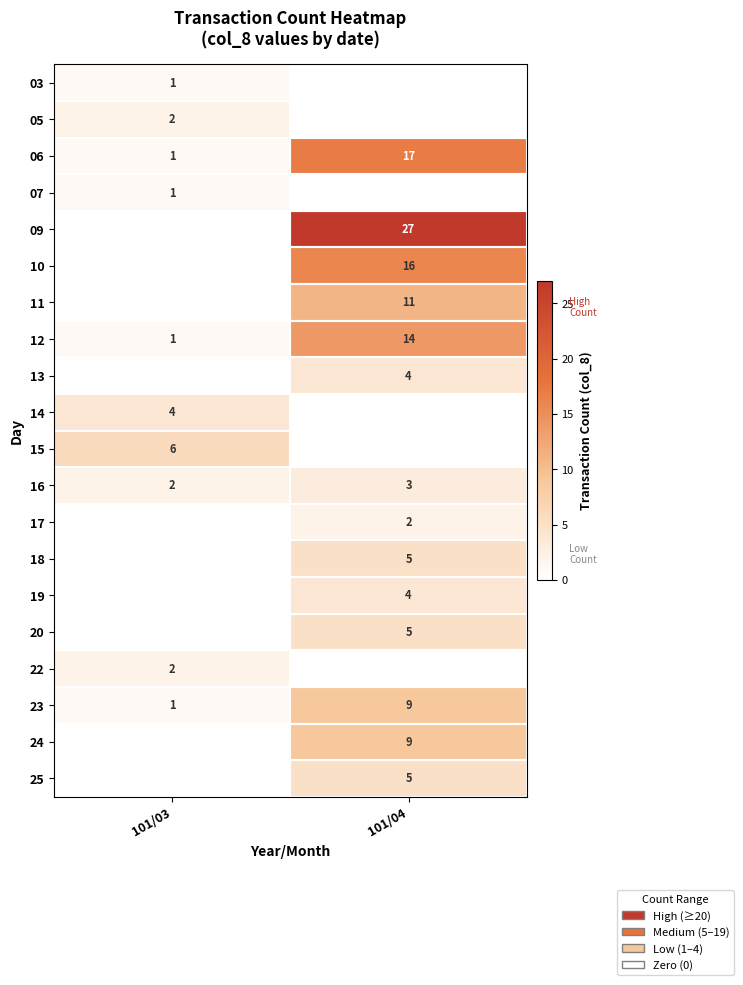

Which category has the lowest value in the 06 series?

101/03